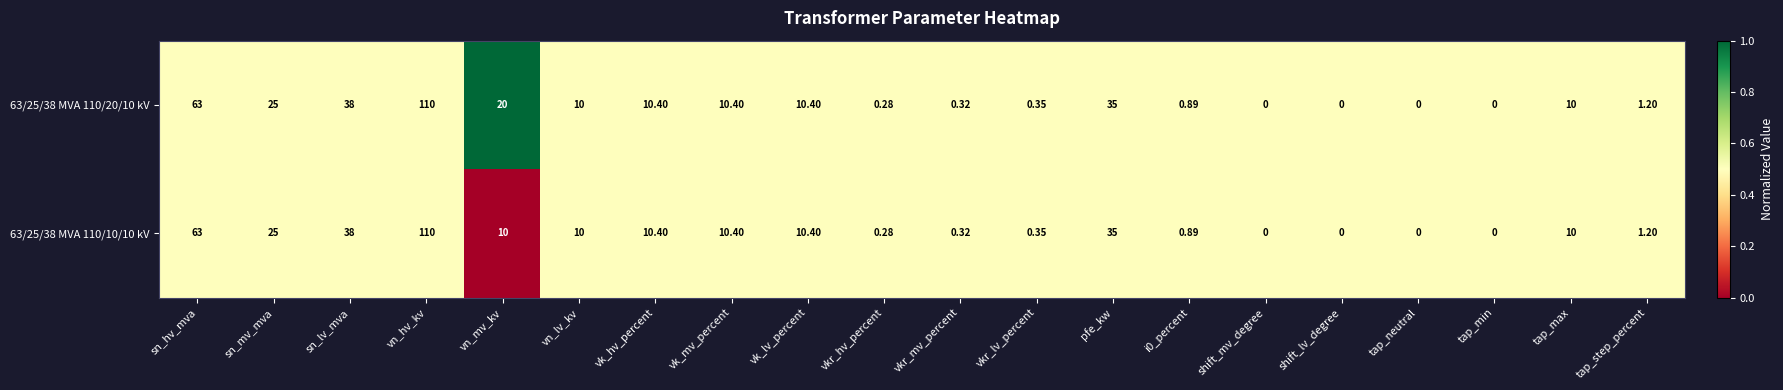

At which label is 63/25/38 MVA 110/10/10 kV closest to 55?

sn_hv_mva